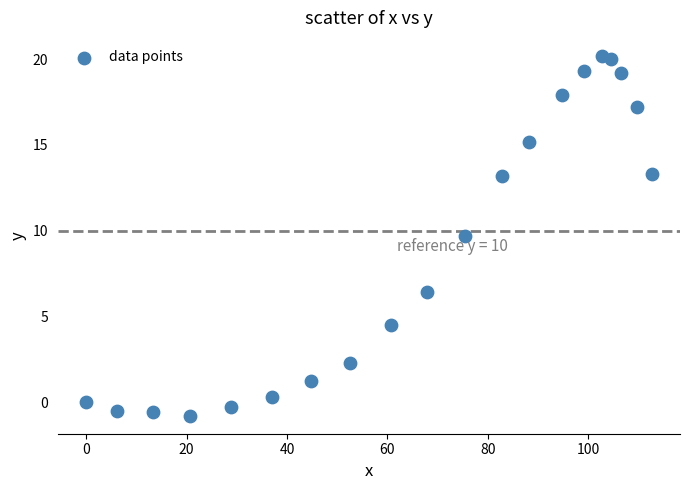

What Y value in the scatter plot is closest to 9?

9.7